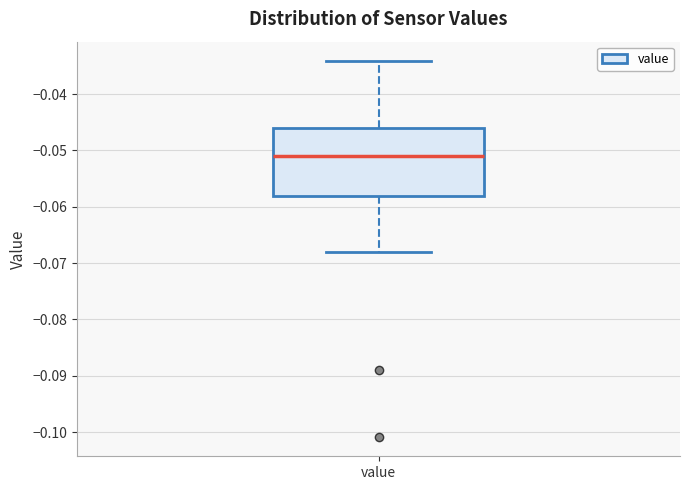

Transcribe this box plot: give where the median line is, the range the box spans, and where the two whiskers end, as read against the y-axis. The values are not printed on the chart, so give them approximately, as read against the axis.

median -0.051, box -0.058 to -0.046, whiskers -0.068 to -0.034